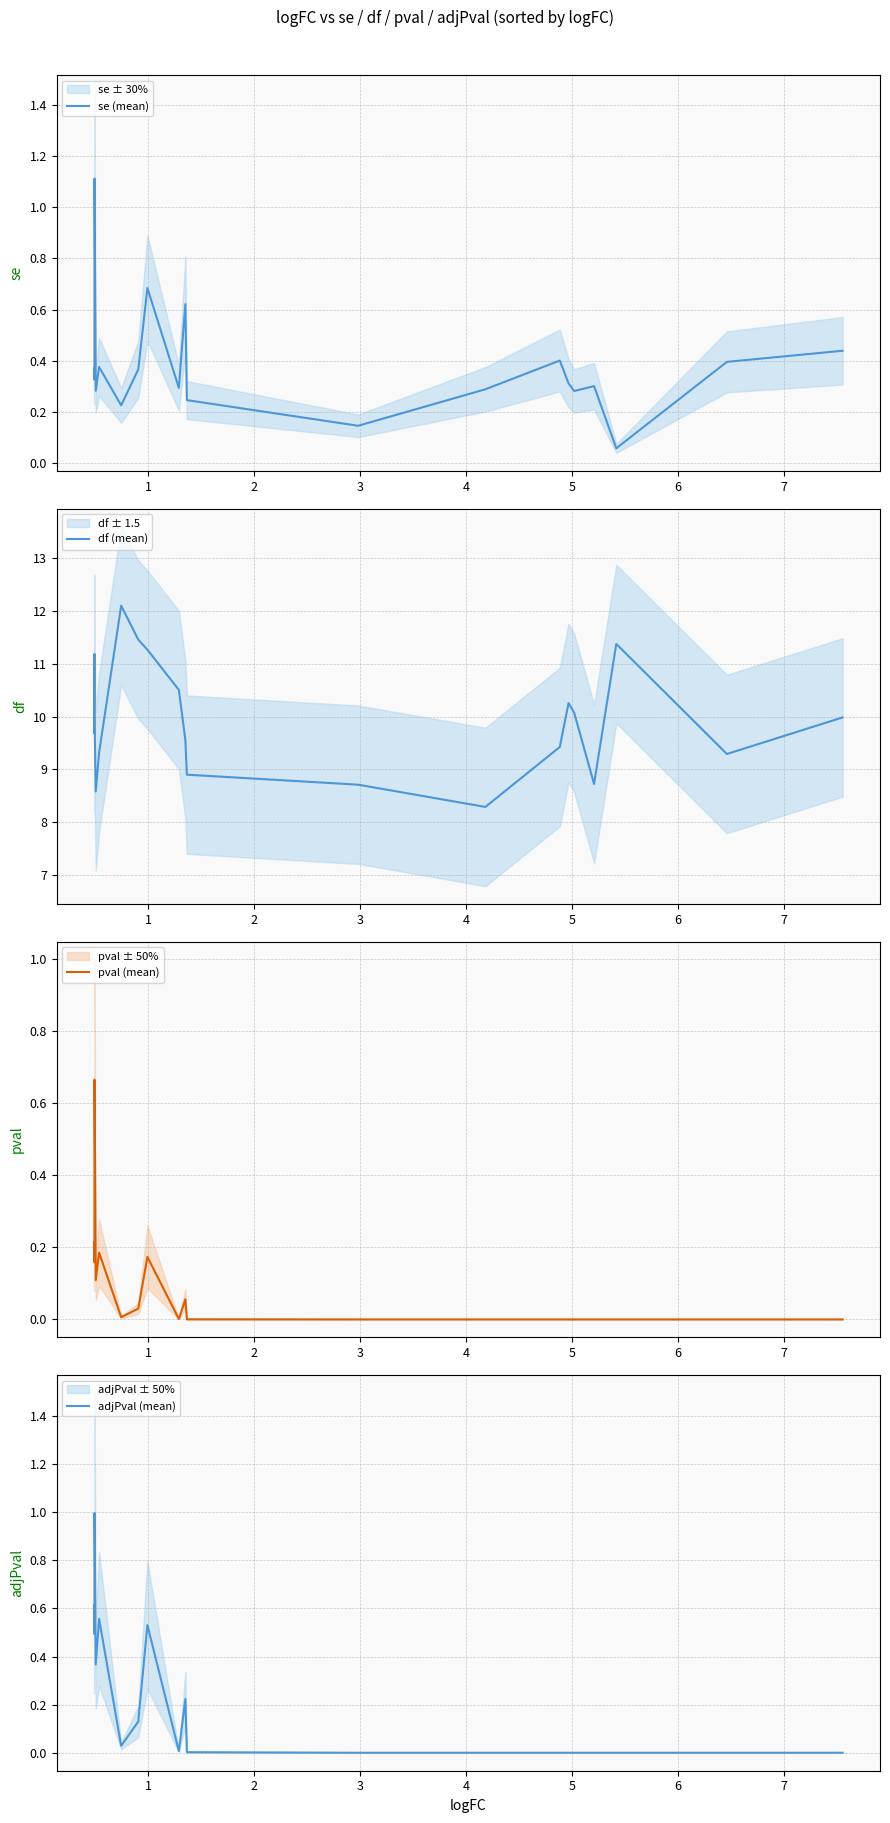

At how many categories does at least one series exceed 7?

20